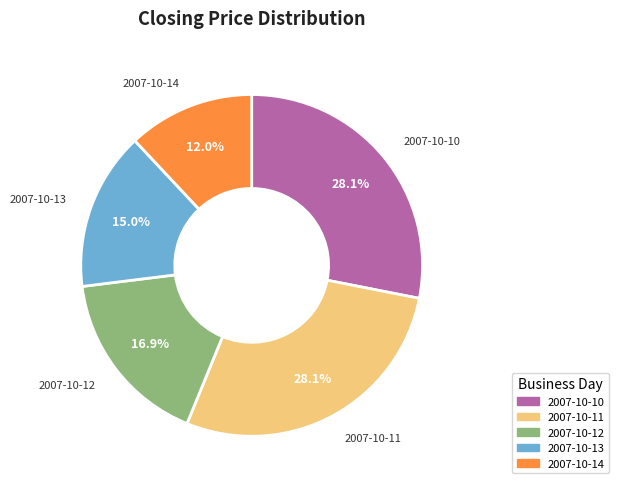

Which slice is the smallest?

2007-10-14